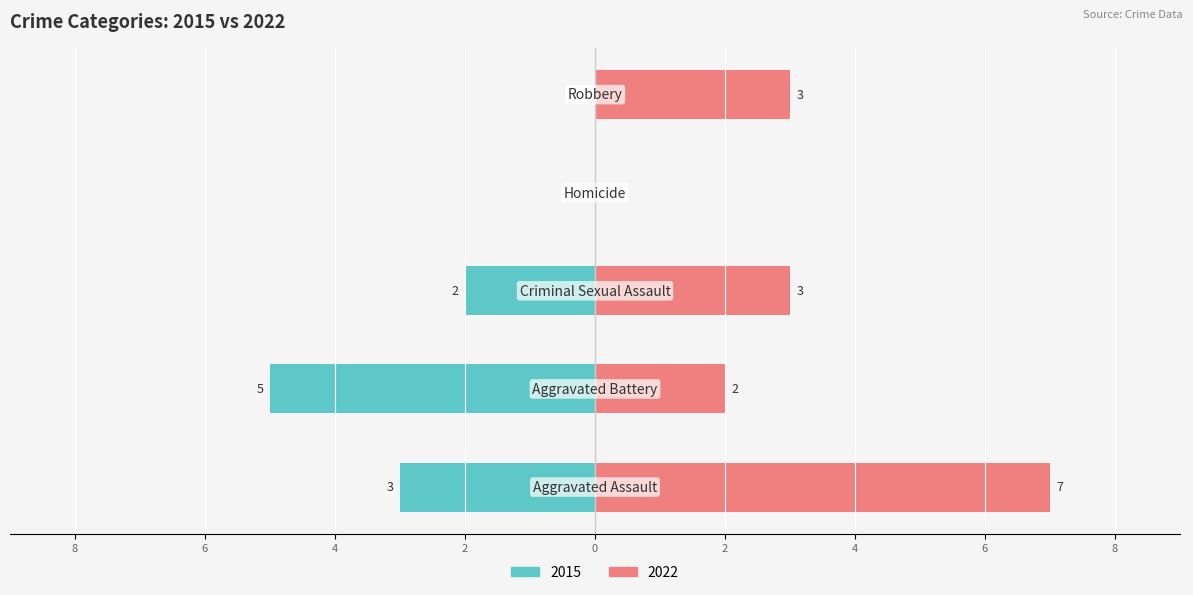

What is the average value of the Right (2022) series?

3